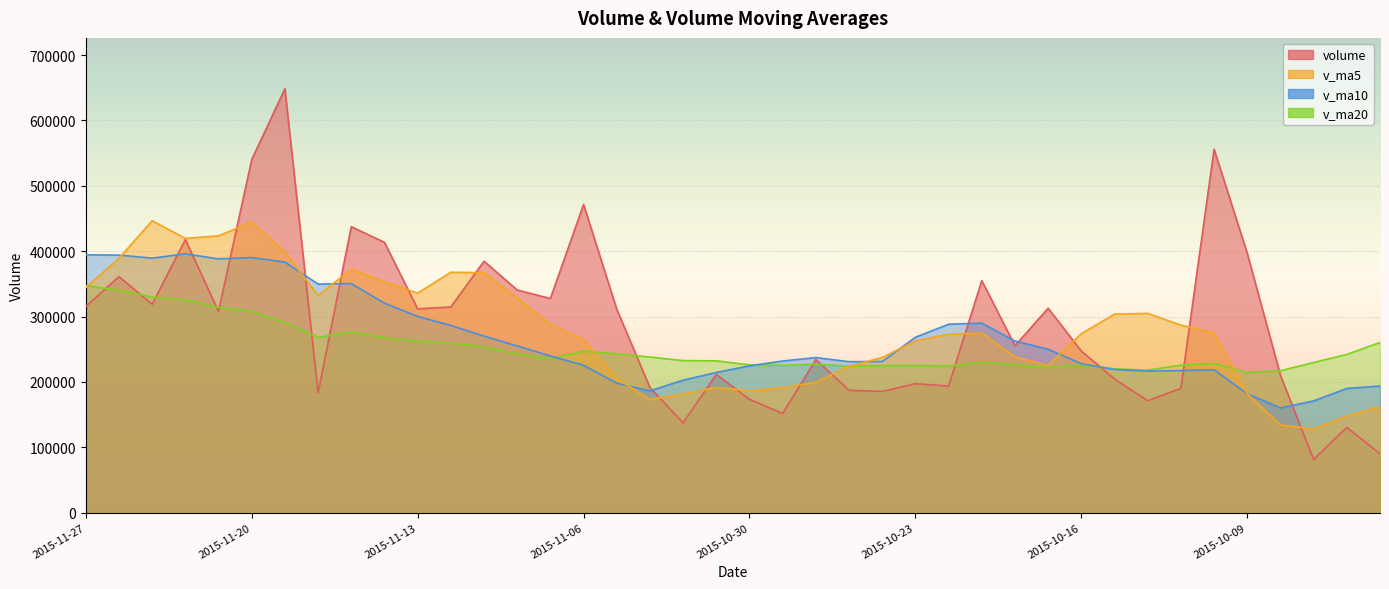

Which has a higher value, 2015-10-09 or 2015-10-28?

2015-10-09